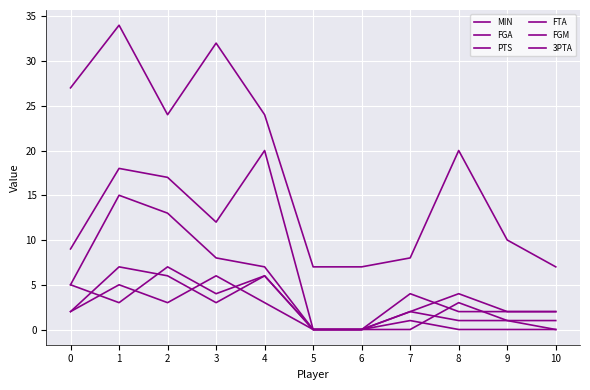

How many lines are shown in the chart?

6